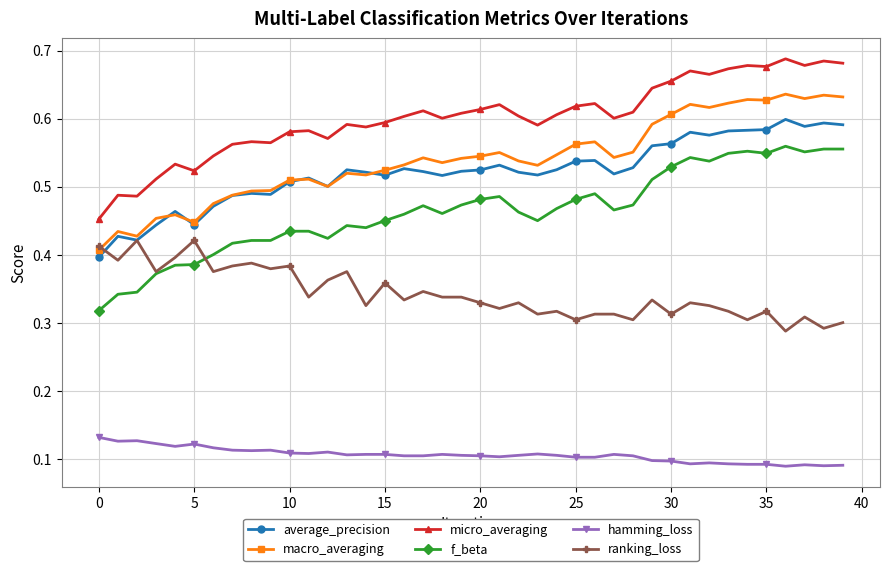

How many average_precision values are between 0 and 1?

40